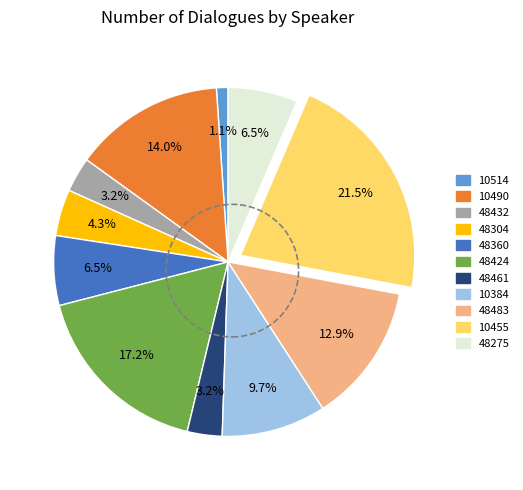

The 48360 slice represents 1% of the pie. True or false?

False